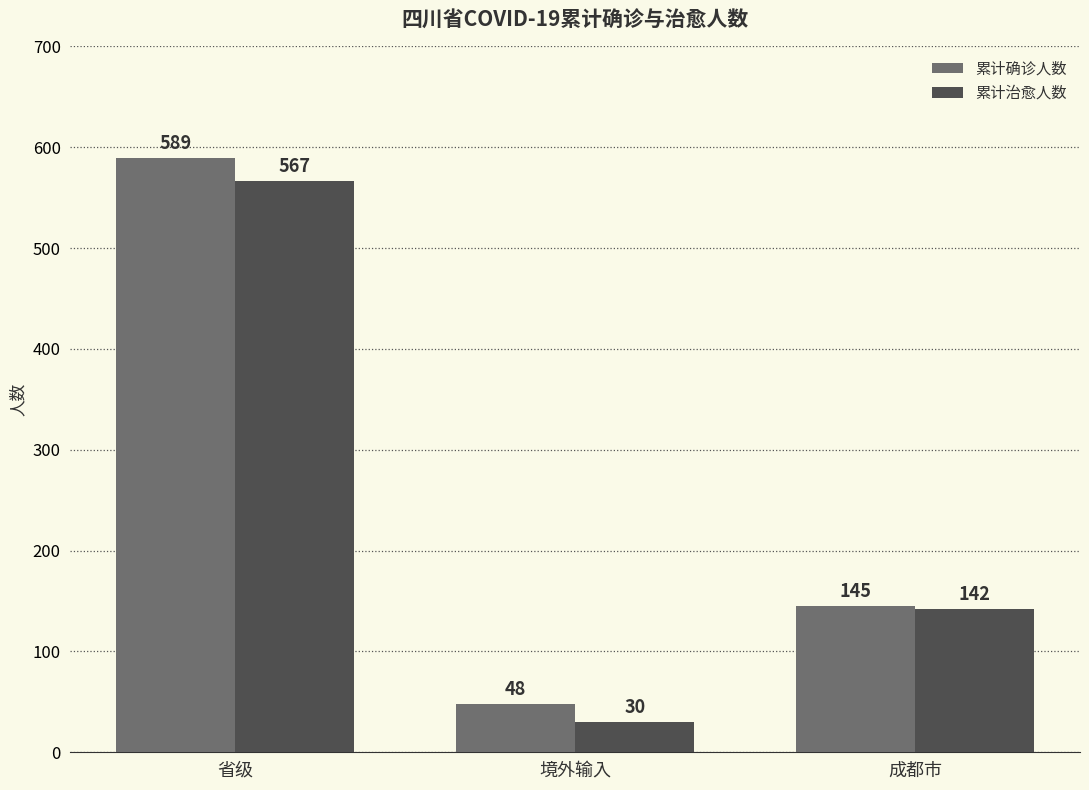

Where is 累计确诊人数 nearest to the value 318?

成都市